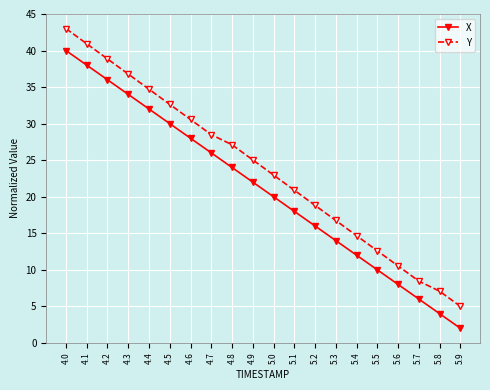

At 5.8, list the series in order from largest to smallest.

Y, X